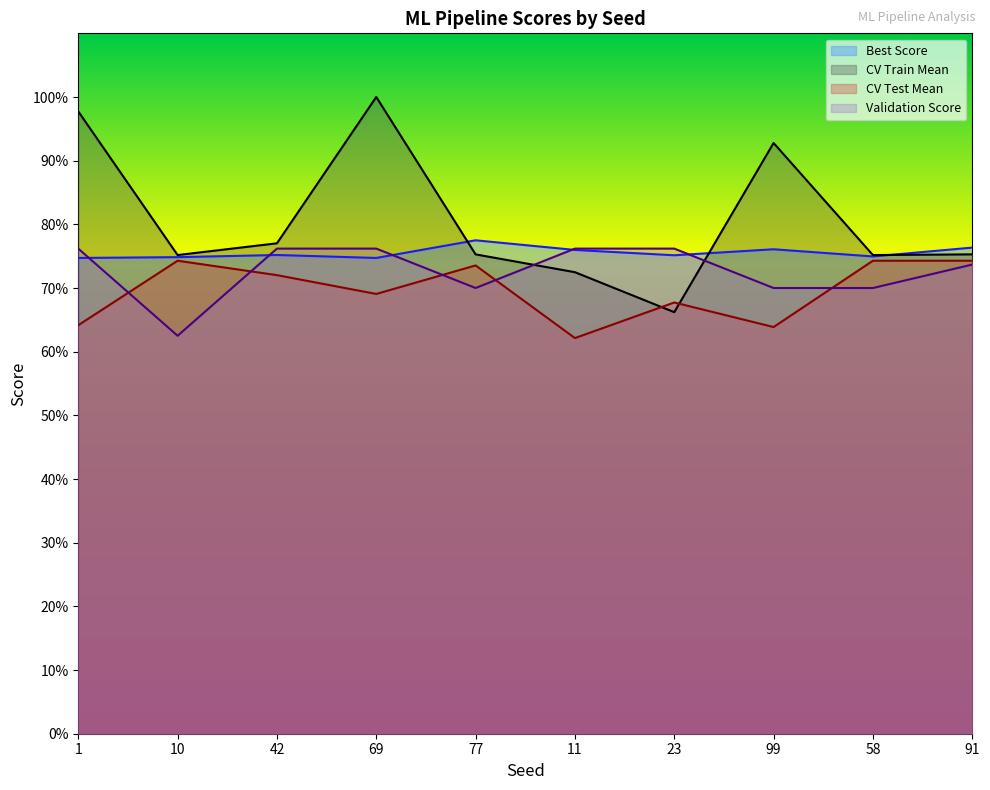

How many lines are shown in the chart?

4